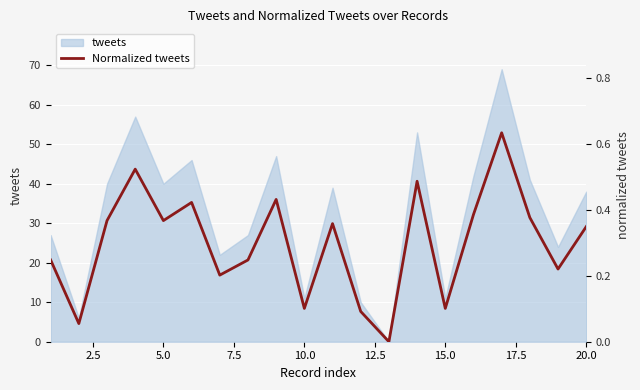

How many interior local valleys (lower than both neighbors) does the data have?

7